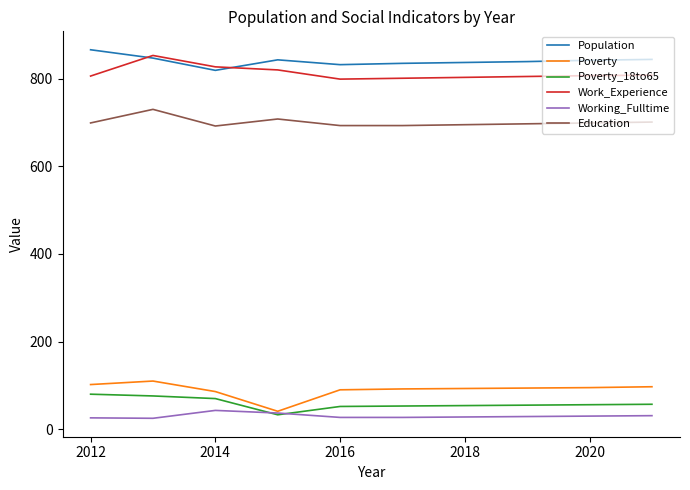

True or false: Population and Poverty cross at least once.

False